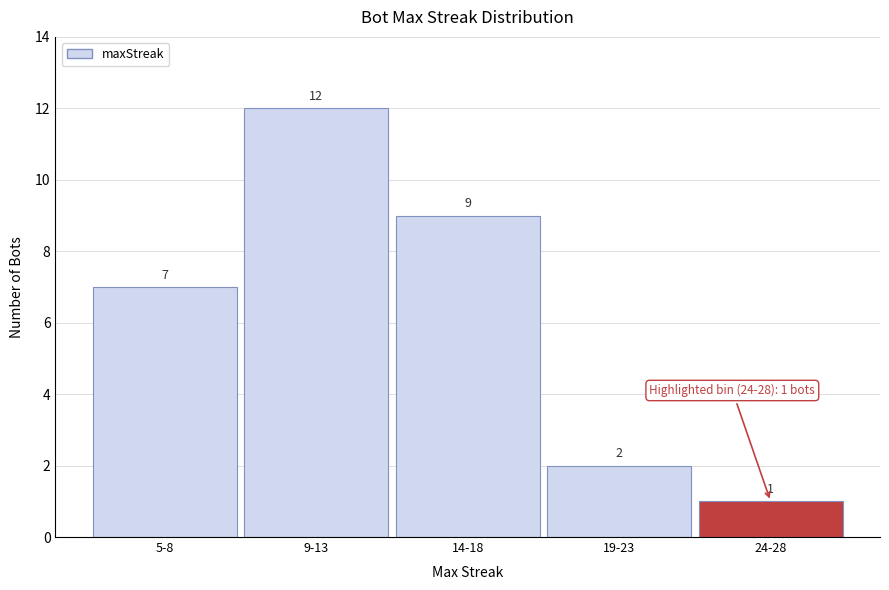

Reading left to right, what are all the values shown in this chart?

7	12	9	2	1